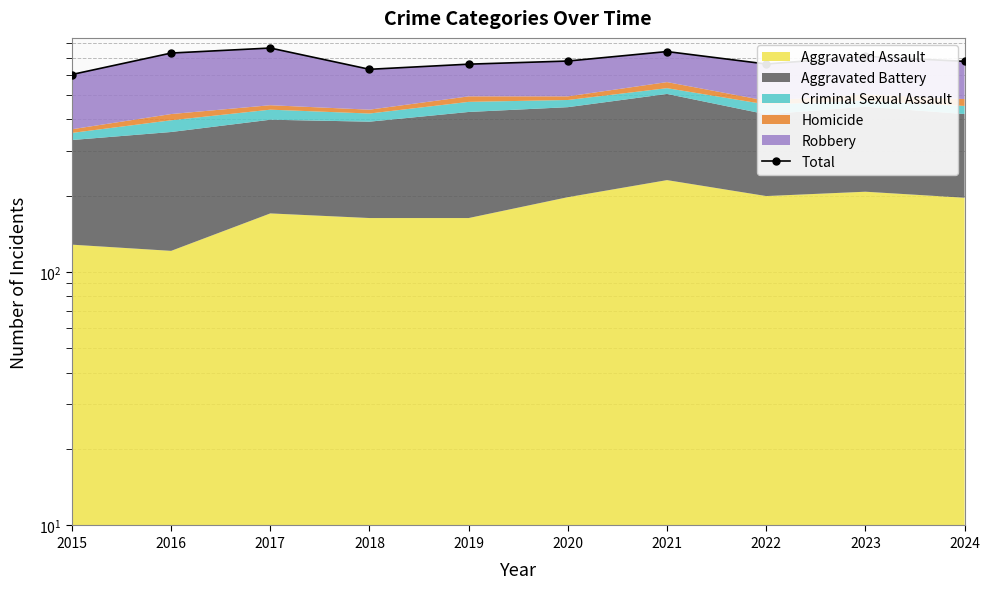

Count the number of values greater than 678.

4